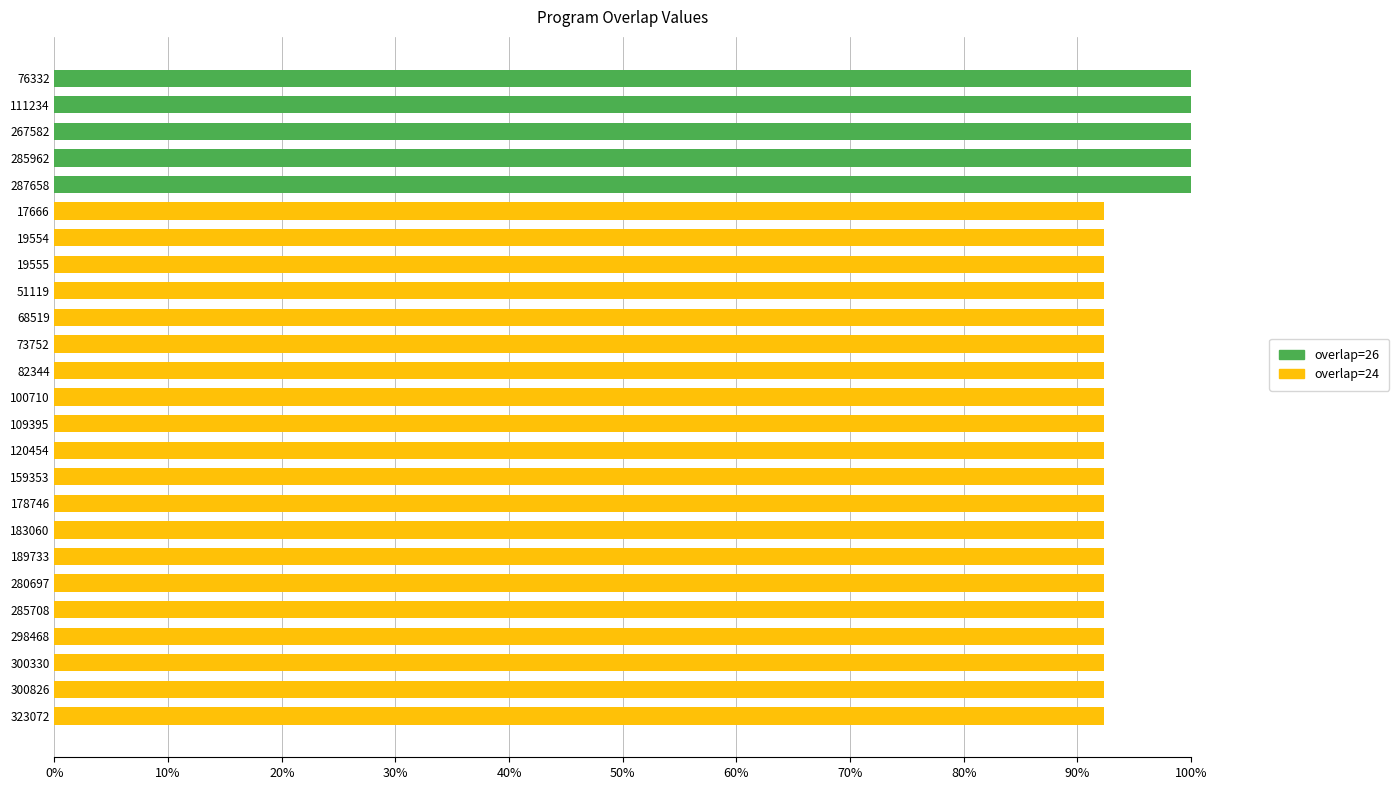

The overlap=26 series shows -45.1 at 19555. True or false?

False